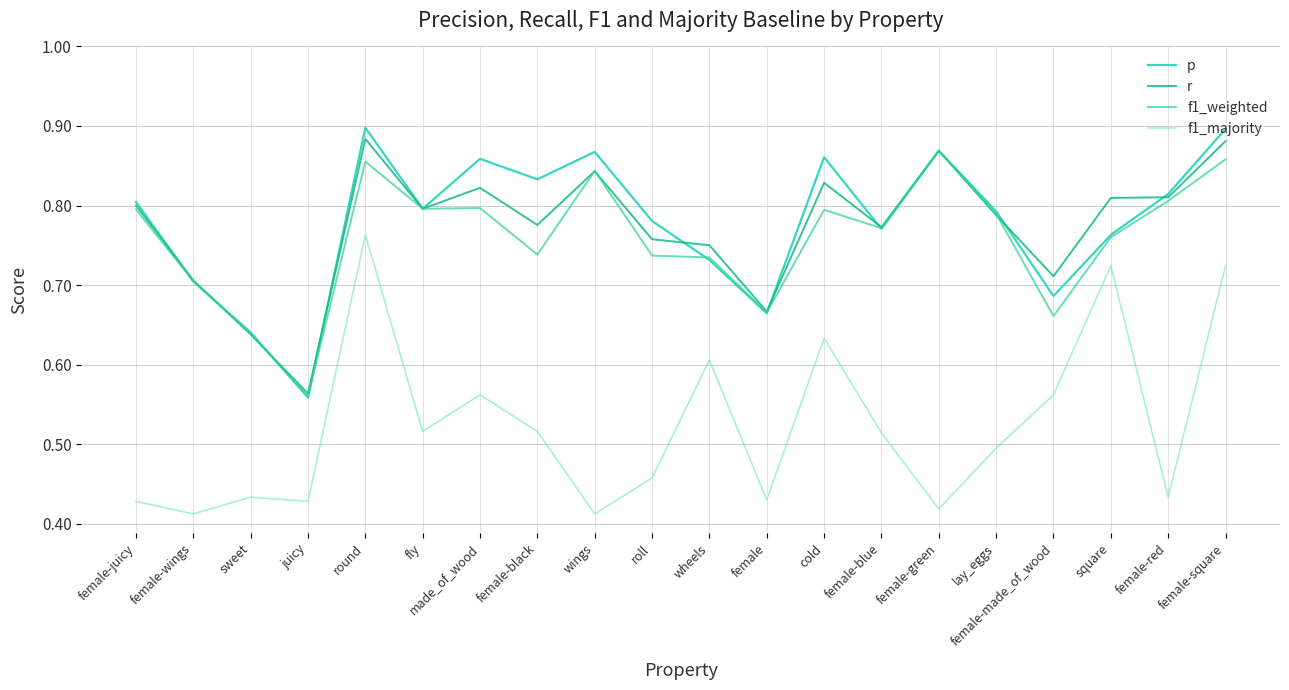

How many interior local valleys does the p series have?

6